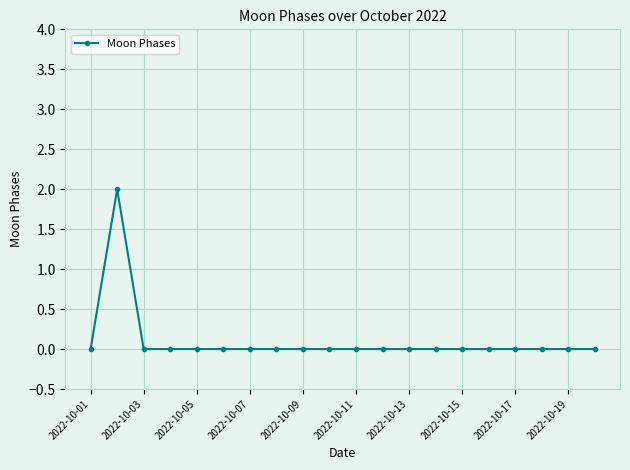

How many lines are shown in the chart?

1